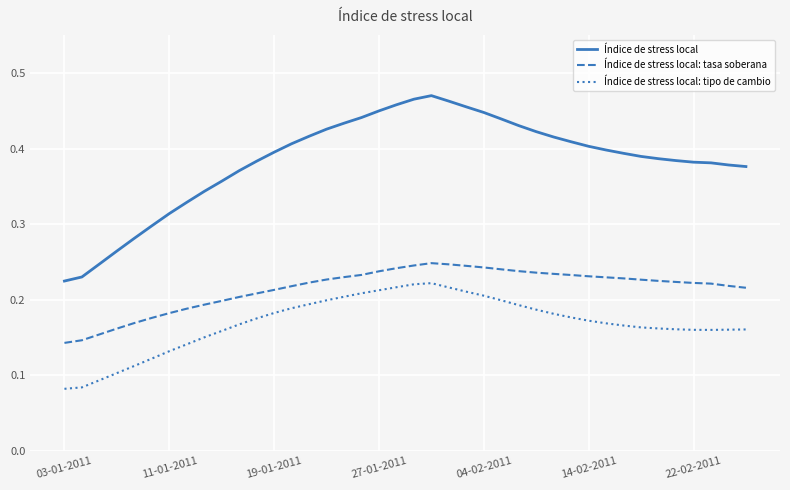

True or false: Índice de stress local and Índice de stress local: tipo de cambio intersect in this chart.

False